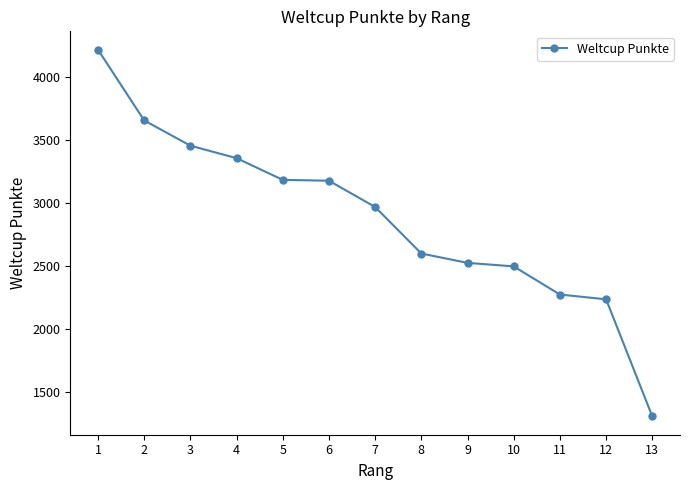

What is the difference between the second highest and minimum values?

2346